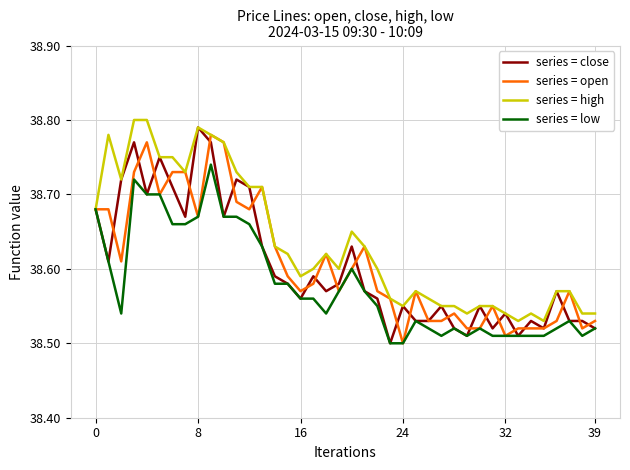

True or false: series = high has more than 0 interior local peaks.

True